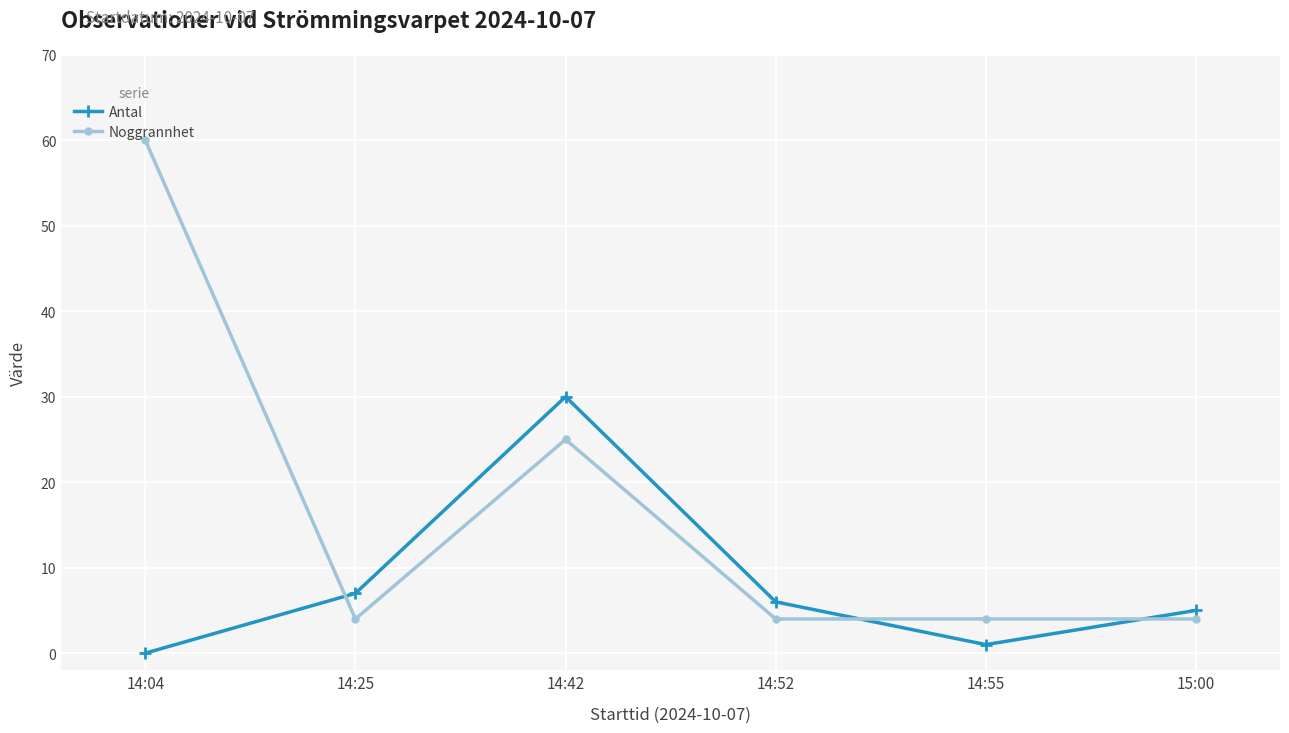

What is the value of the Antal point at the 3rd from the left?

30